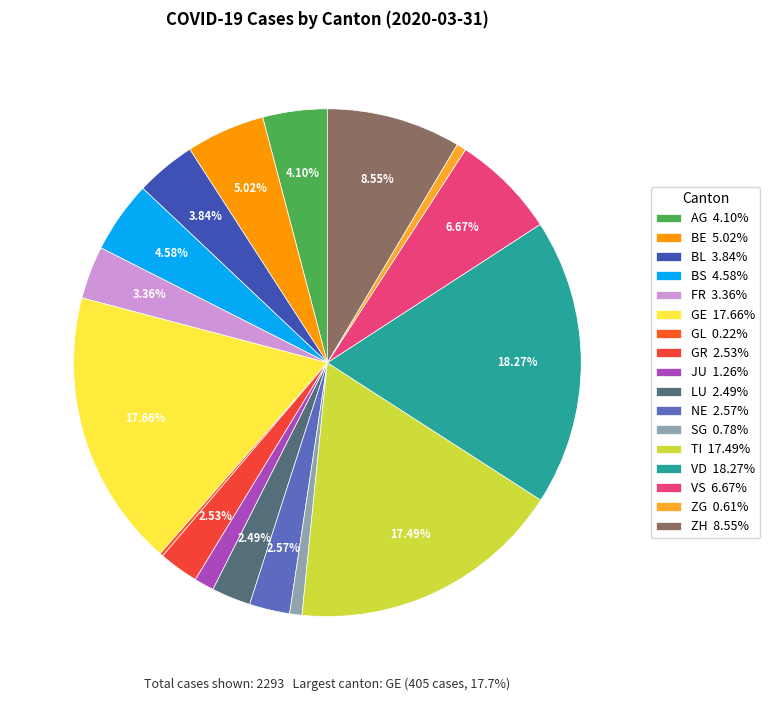

Count the number of slices in the pie.

17